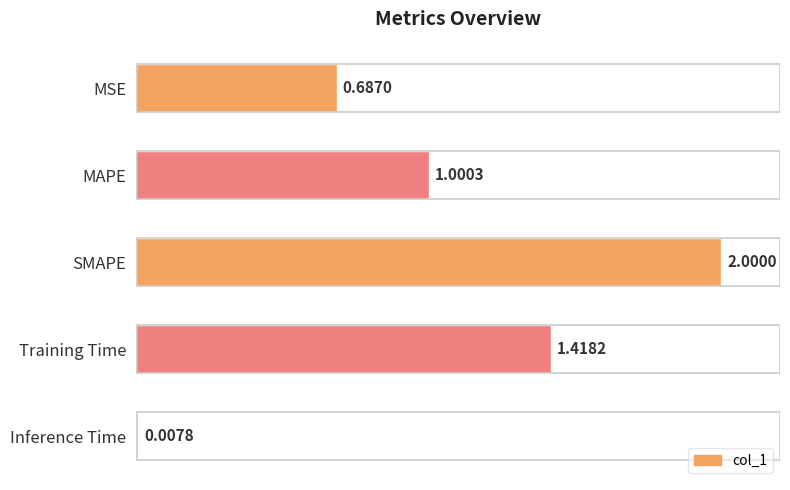

List the labels in order of value, largest first.

SMAPE, Training Time, MAPE, MSE, Inference Time